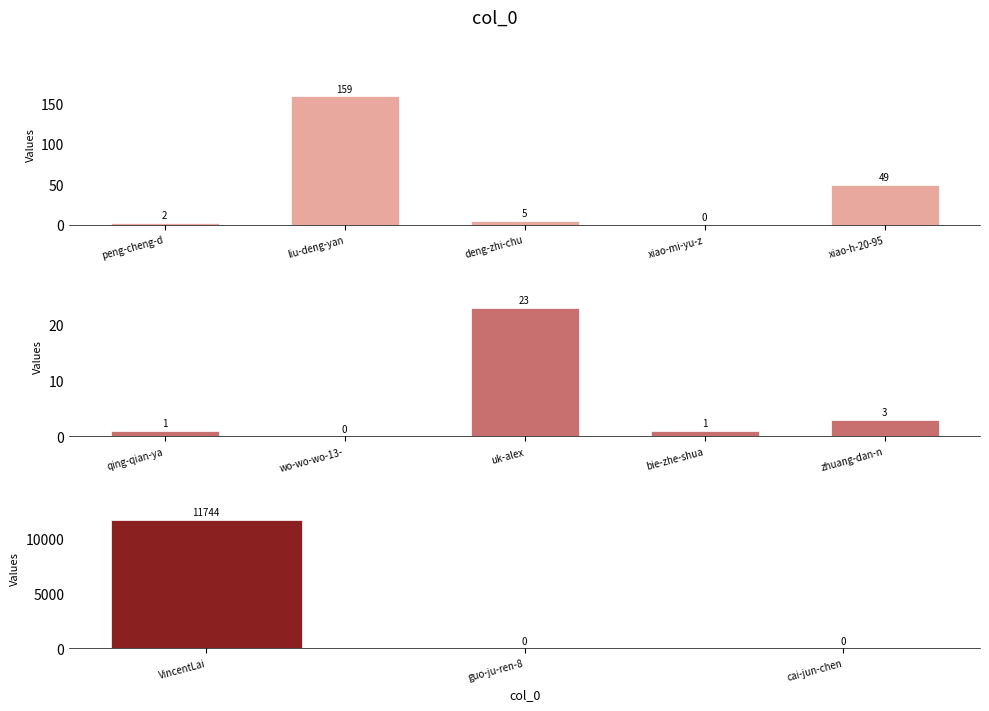

Reading right to left, list all the values displayed in this chart.

0	0	11744	3	1	23	0	1	49	0	5	159	2